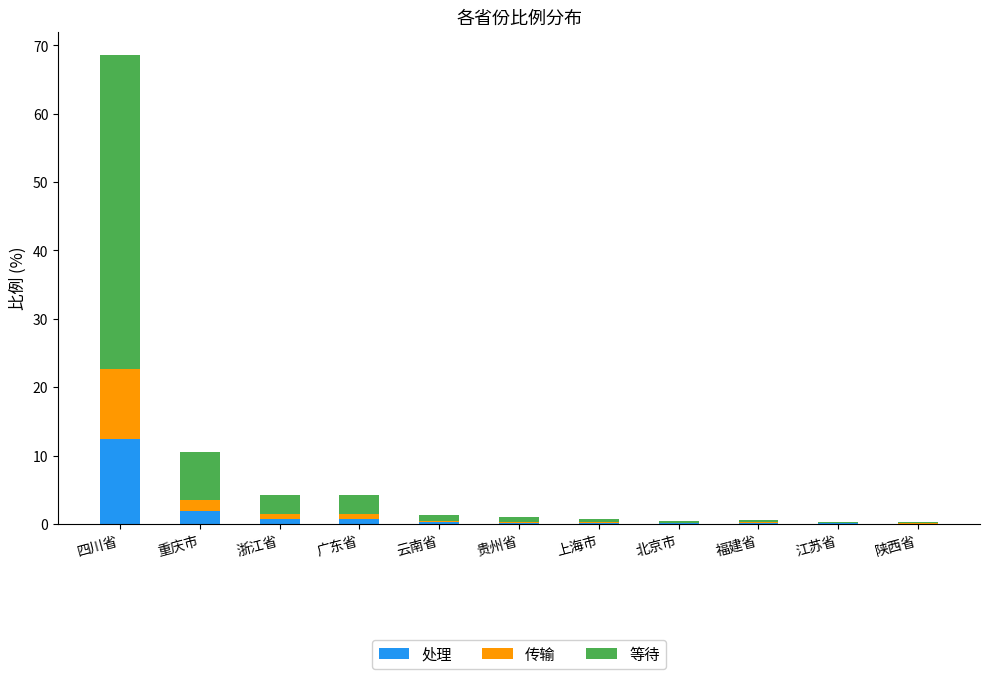

Which category has the highest value in the 处理 series?

四川省